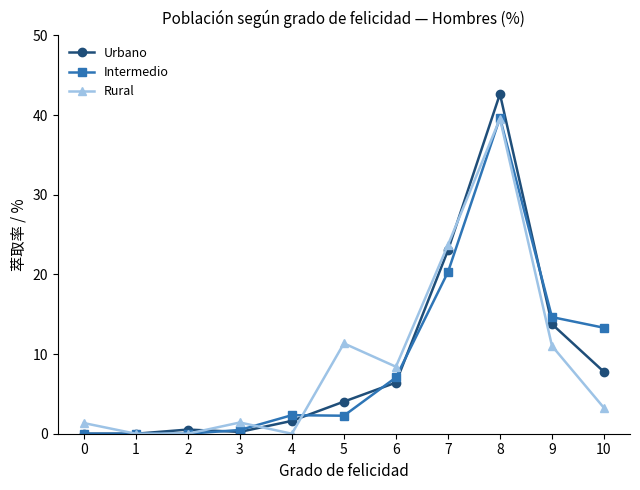

Which category has the highest value across all series?

8